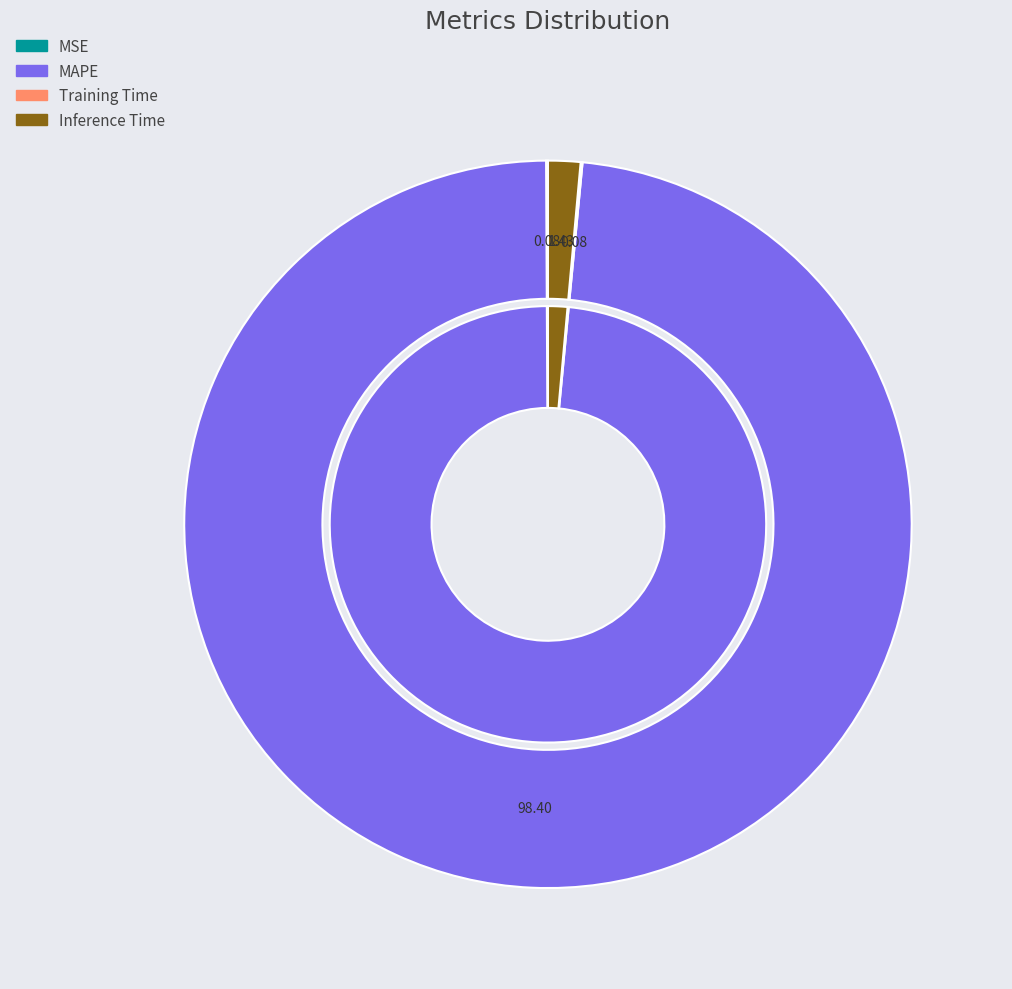

Which has a higher value, Training Time or Inference Time?

Inference Time